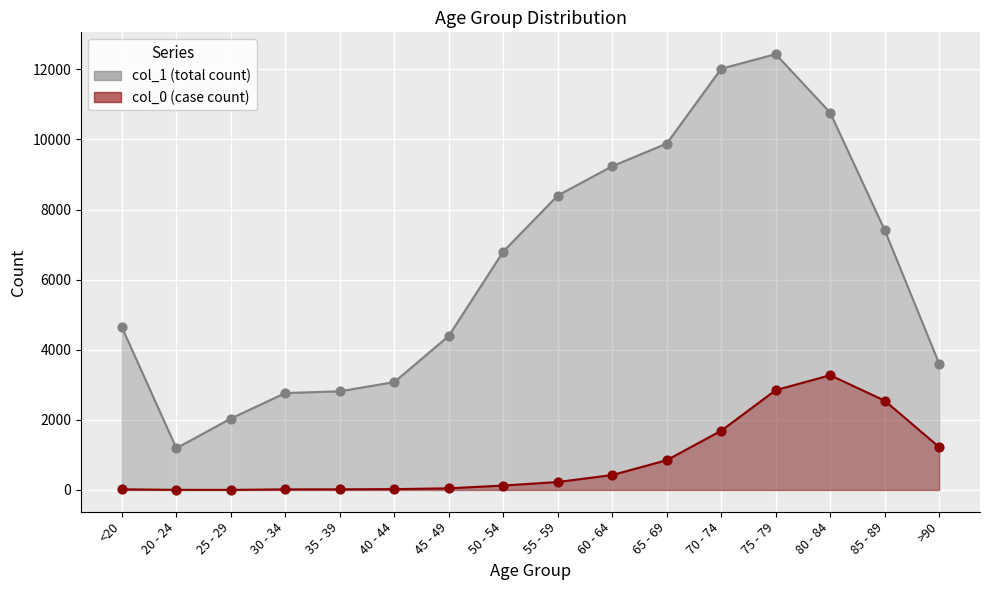

Which series has the largest Y range (max minus min)?

col_1 (total count)